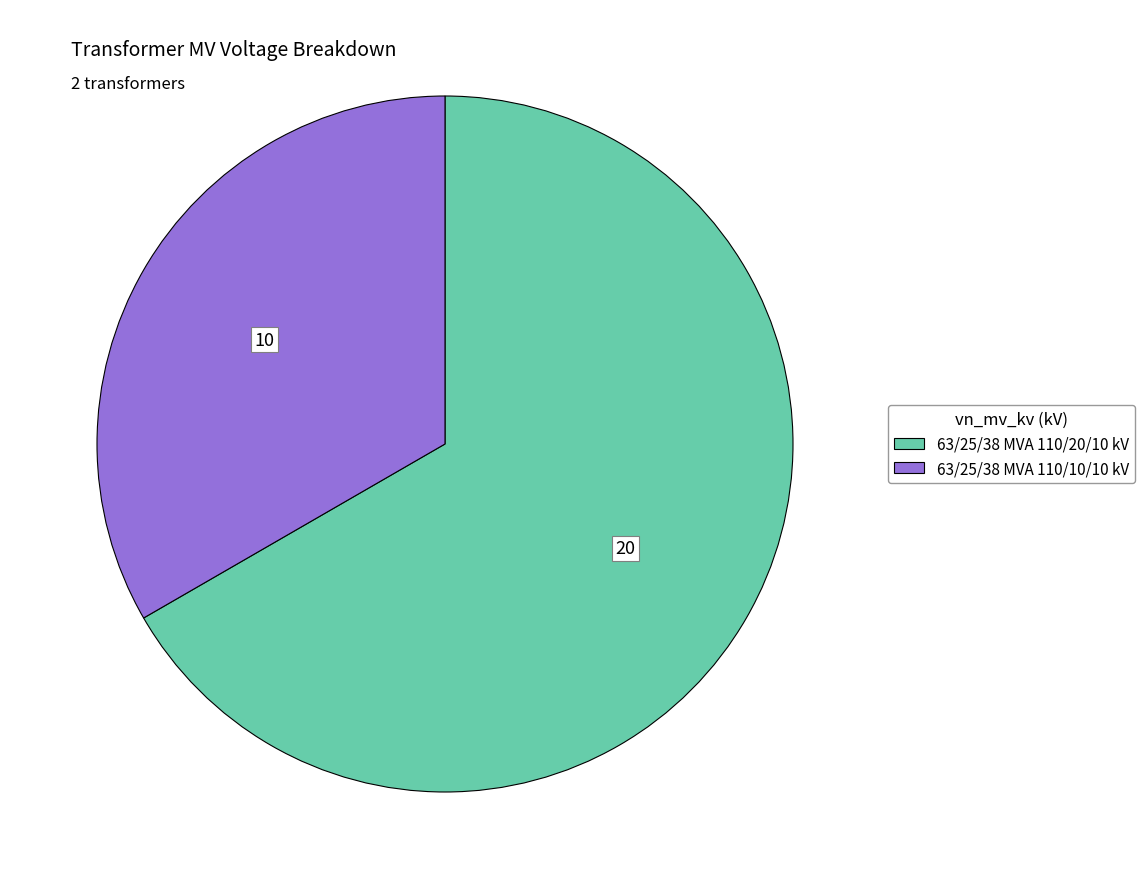

True or false: 63/25/38 MVA 110/10/10 kV accounts for 44% of the total.

False